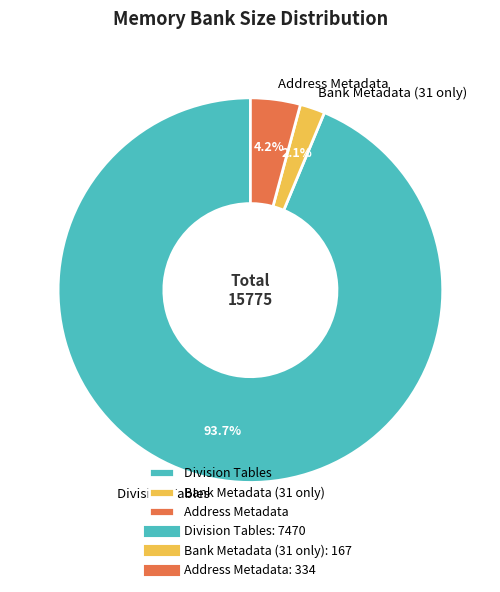

How many slices are in this pie chart?

3